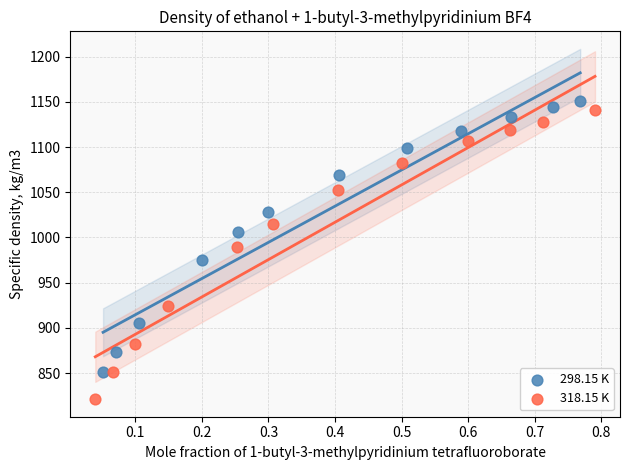

Which series has the widest spread of Y values?

318.15 K